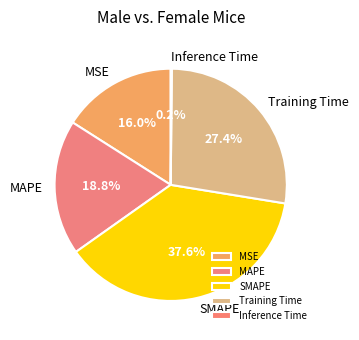

Which category has the biggest portion of the pie?

SMAPE